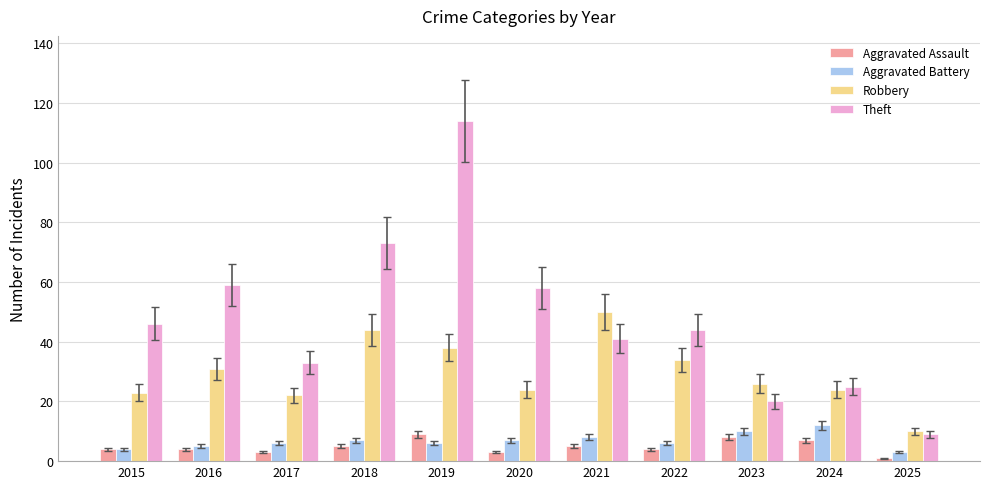

What is the sum of all Theft values?

522